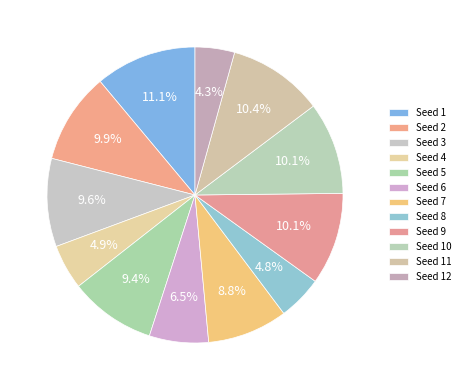

Count the number of slices in the pie.

12